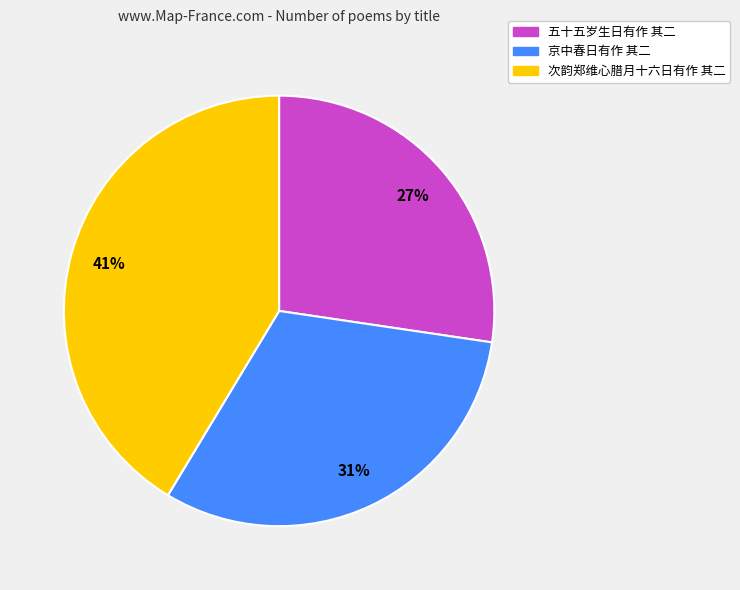

What is the smallest slice in the pie chart?

五十五岁生日有作 其二